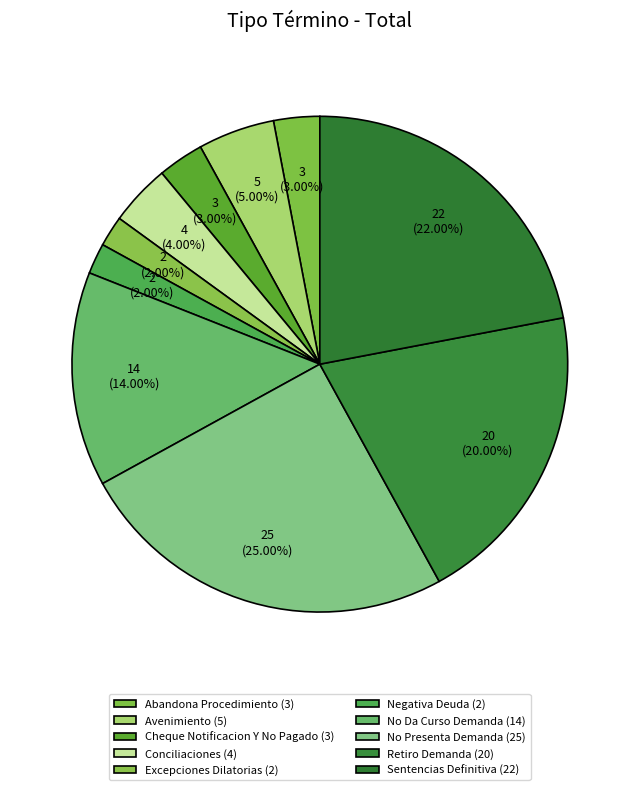

What percentage is the No Da Curso Demanda slice, to the nearest percent?

14%